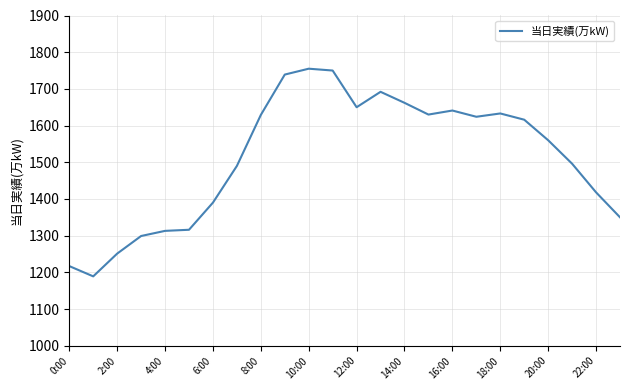

What is the minimum value shown in the chart?

1189